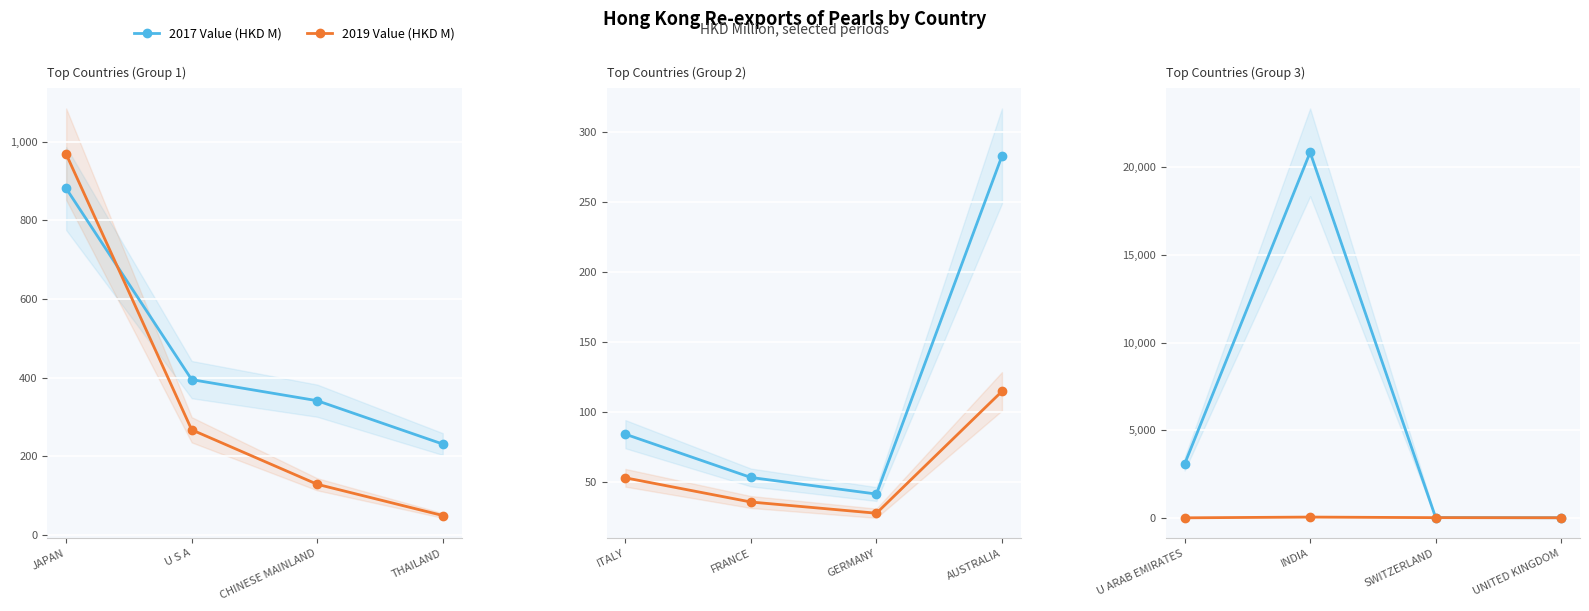

What is the smallest value displayed?

10.0